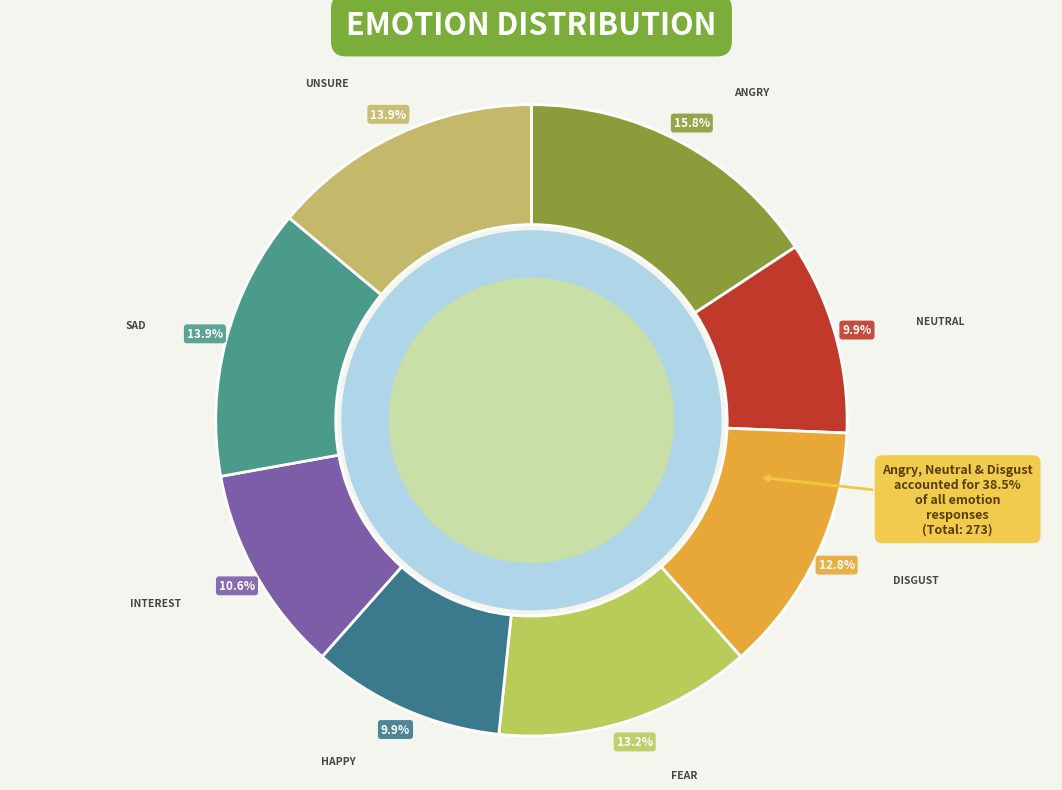

Approximately how many times larger is the value at Sad compared to Neutral?

1.4